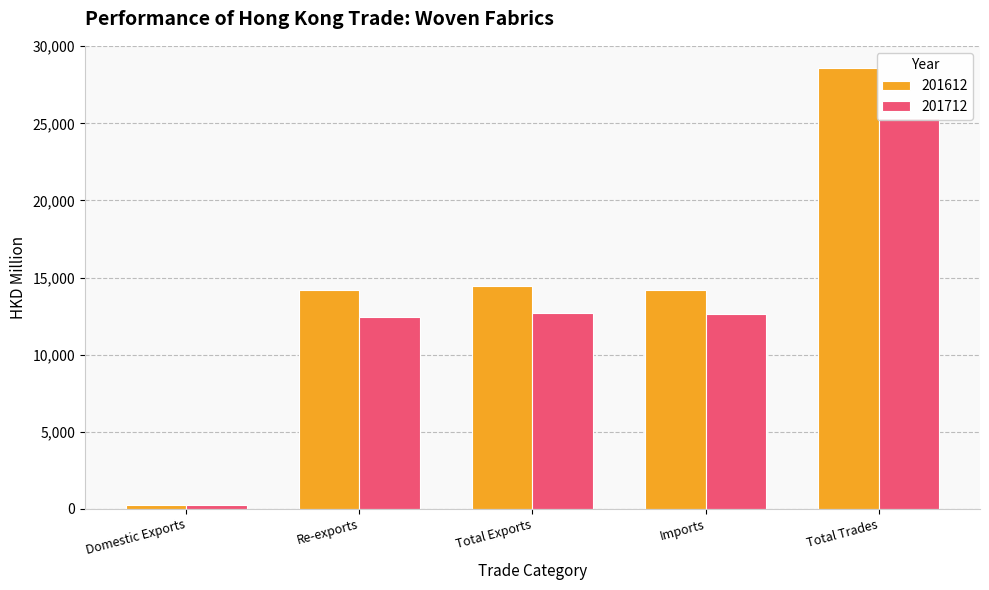

What is the average value of the 201712 series?

12669.5